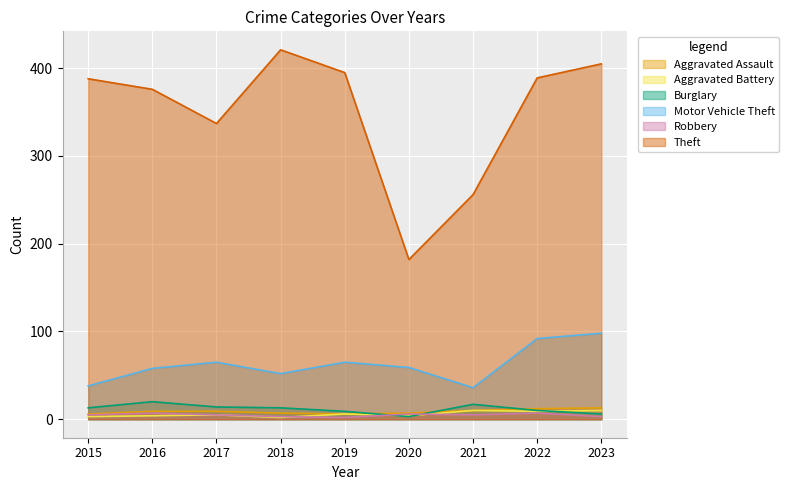

True or false: Robbery has a value of 8 at 2017.

False